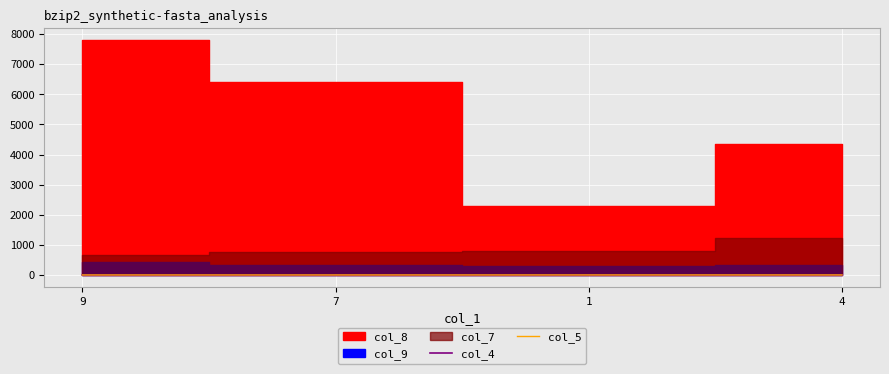

What is the lowest value of the col_5 series?

1.6